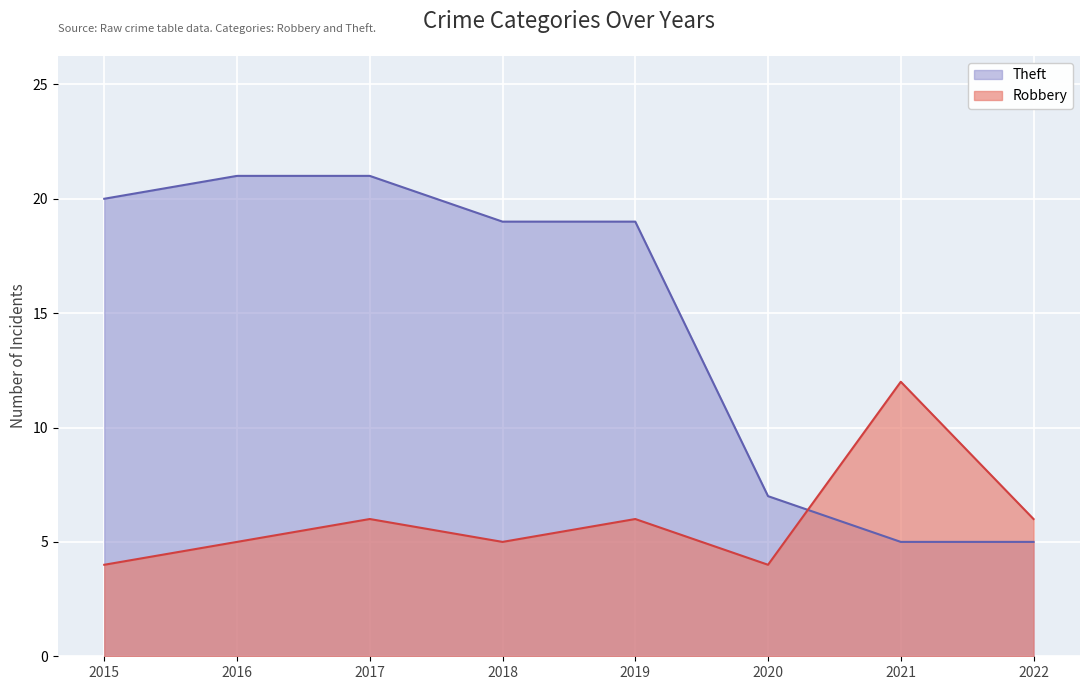

Which series ends up on top after the final intersection of Robbery and Theft?

Robbery